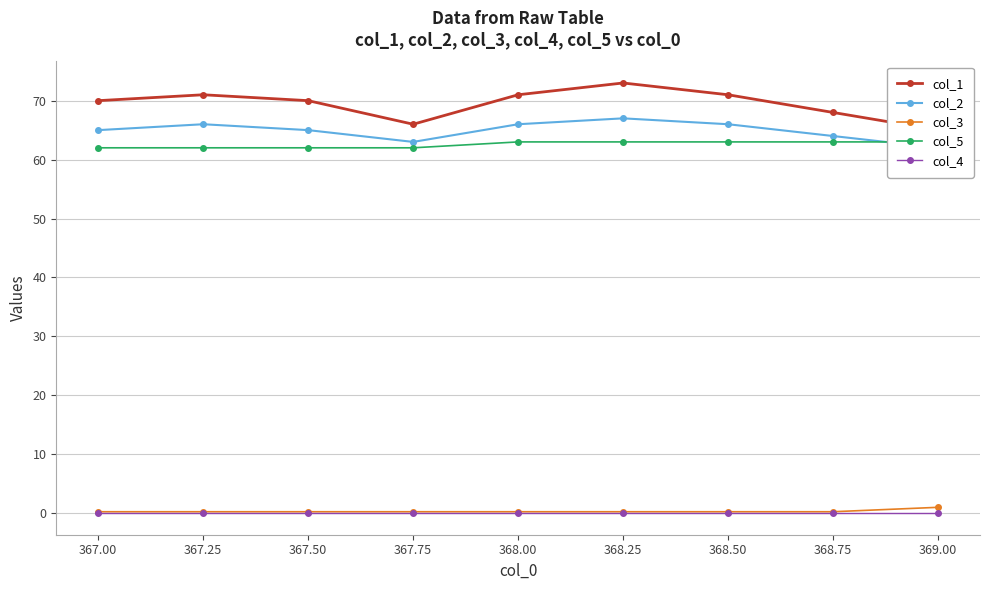

True or false: col_4 has a value of 0.0 at 367.00.

True